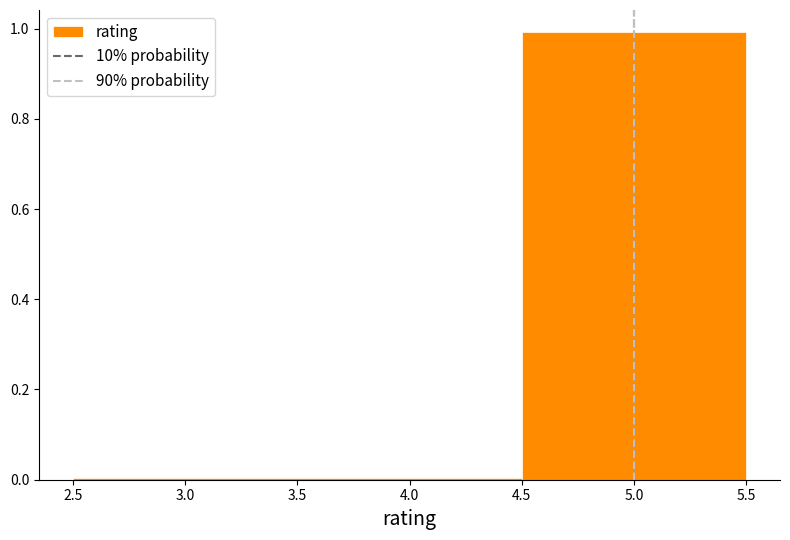

What is the height of the bar covering 4.5 to 5.5 on the x-axis? The values are not printed on the chart, so give them approximately, as read against the axis.

1